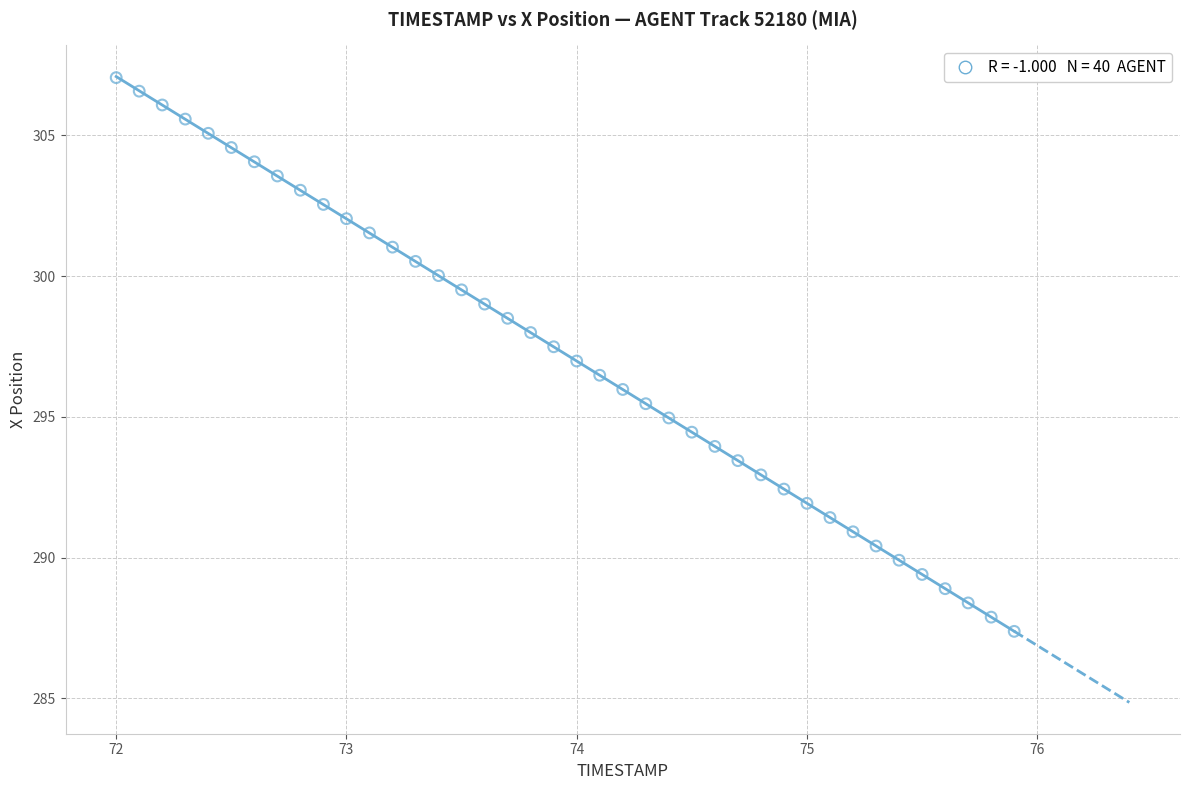

What is the range of Y values (max minus min)?

19.7